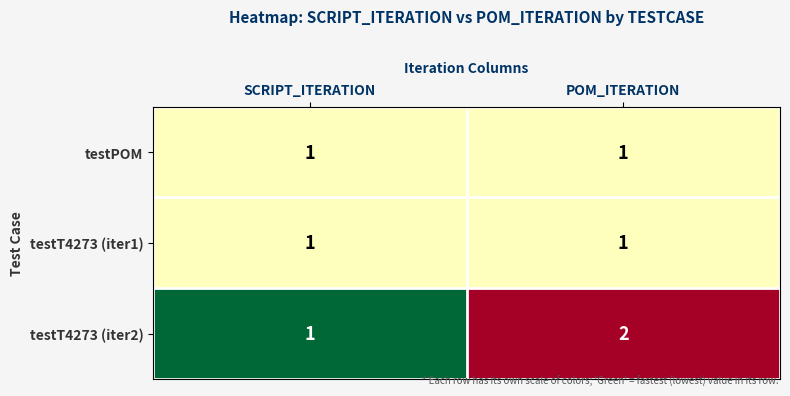

Where is testT4273 (iter2) nearest to the value 1?

SCRIPT_ITERATION